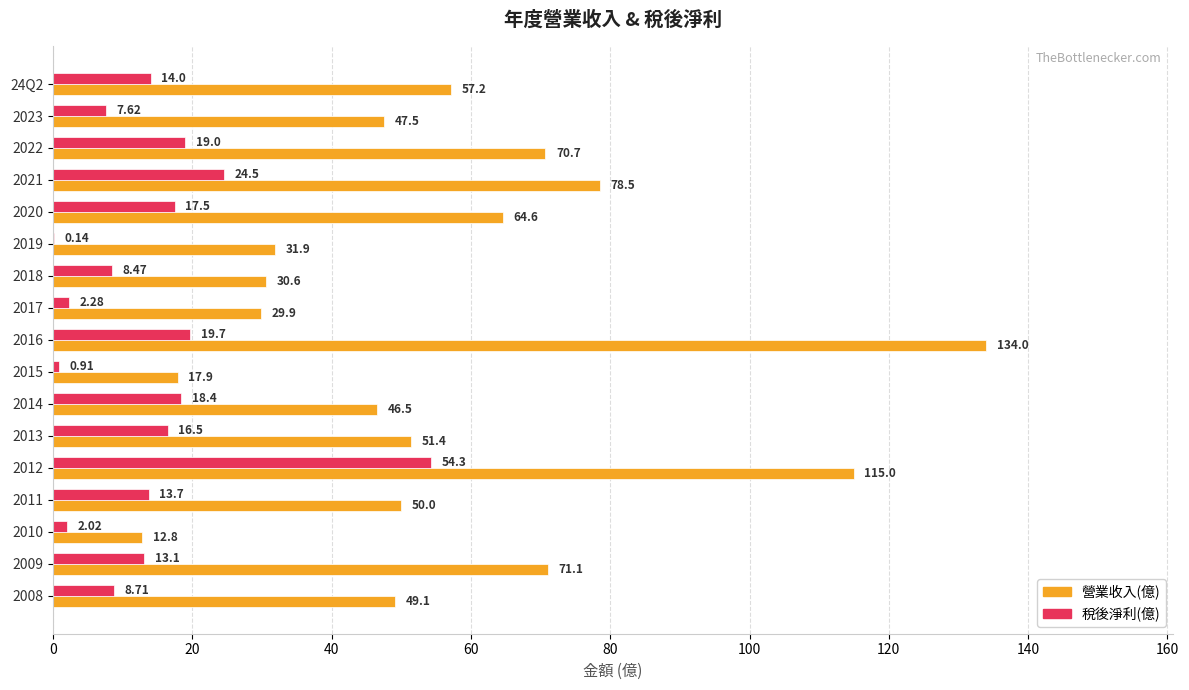

What is the total value across all series at 2009?

84.2